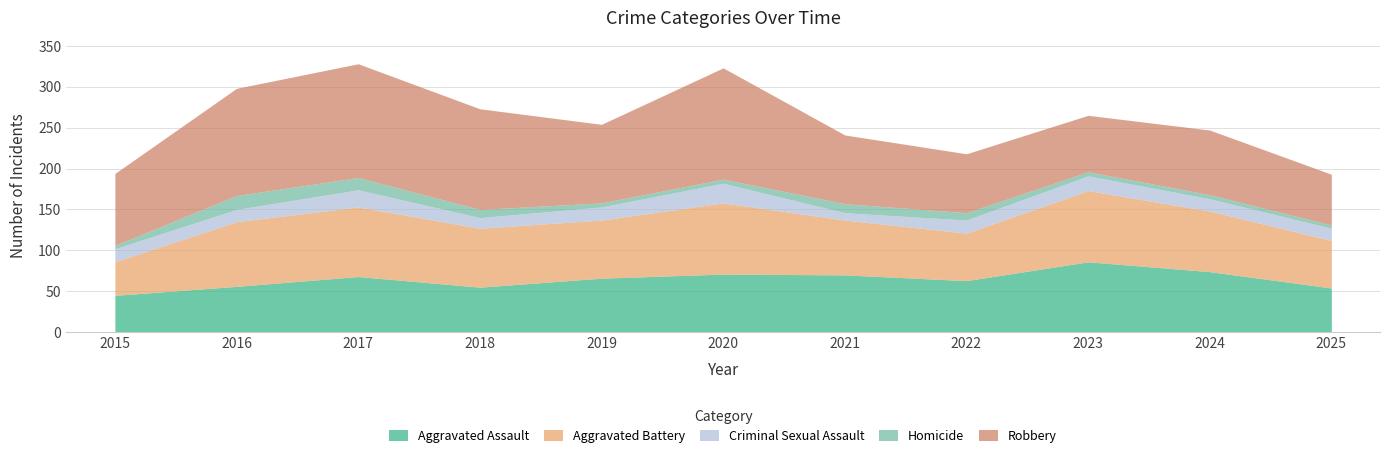

The value of Aggravated Battery at 2018 is 72. True or false?

True